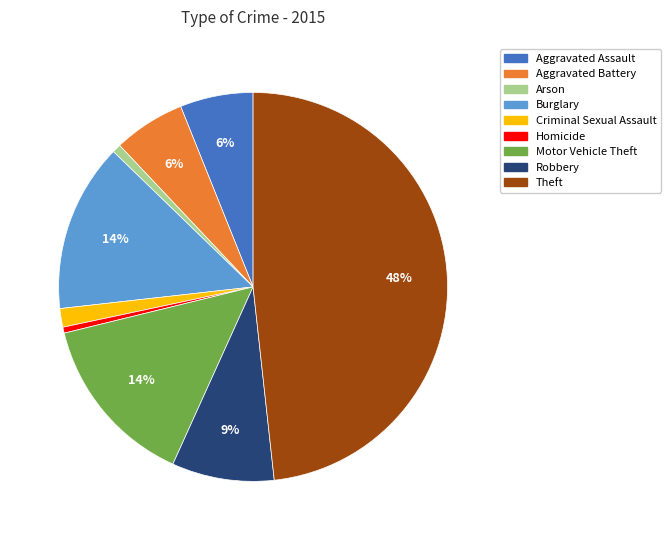

Approximately how many times larger is the value at Aggravated Assault compared to Aggravated Battery?

1.0